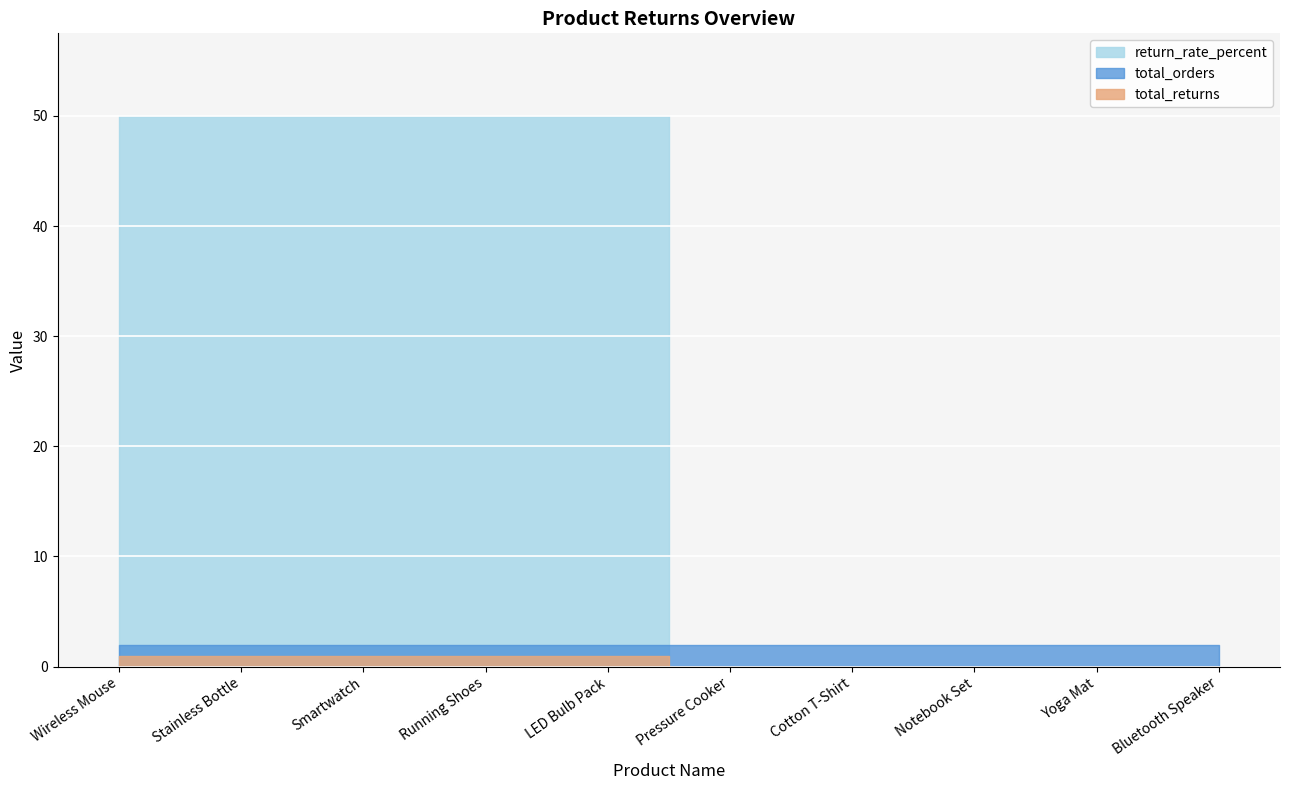

What is the sum of the total_orders values at Notebook Set and Running Shoes?

4